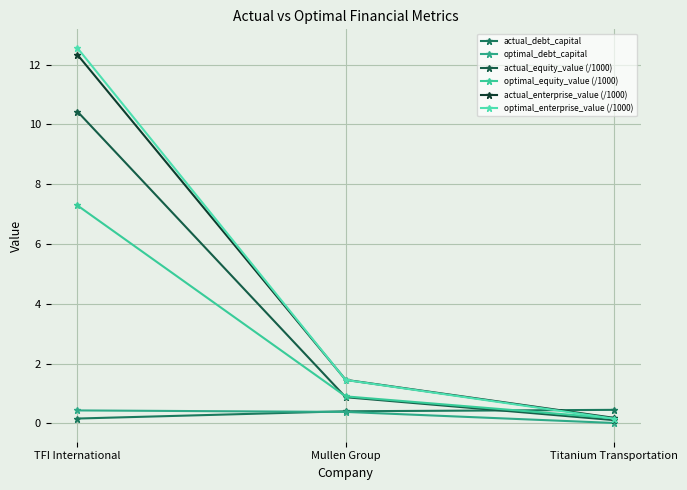

Which series has the widest spread of values?

optimal_enterprise_value (/1000)